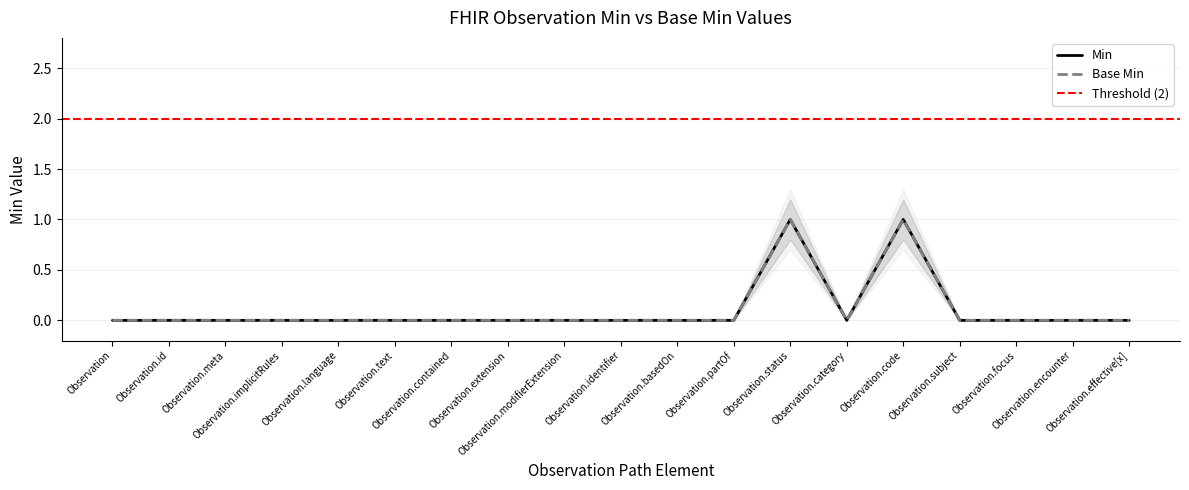

What is the difference between the maximum and minimum values in the Min series?

1